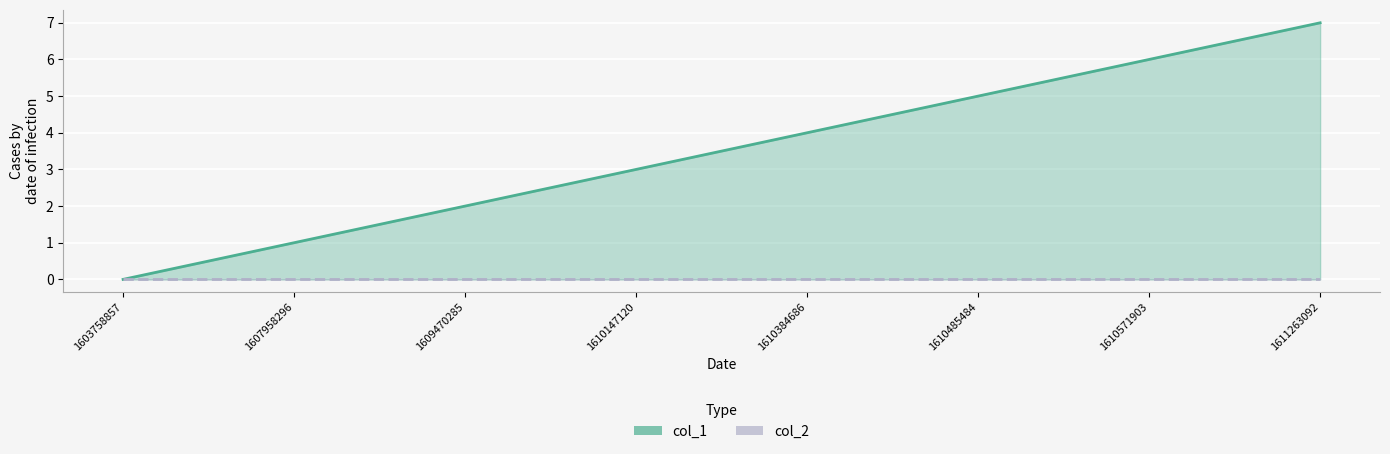

At which label is the value closest to 3?

1610147120